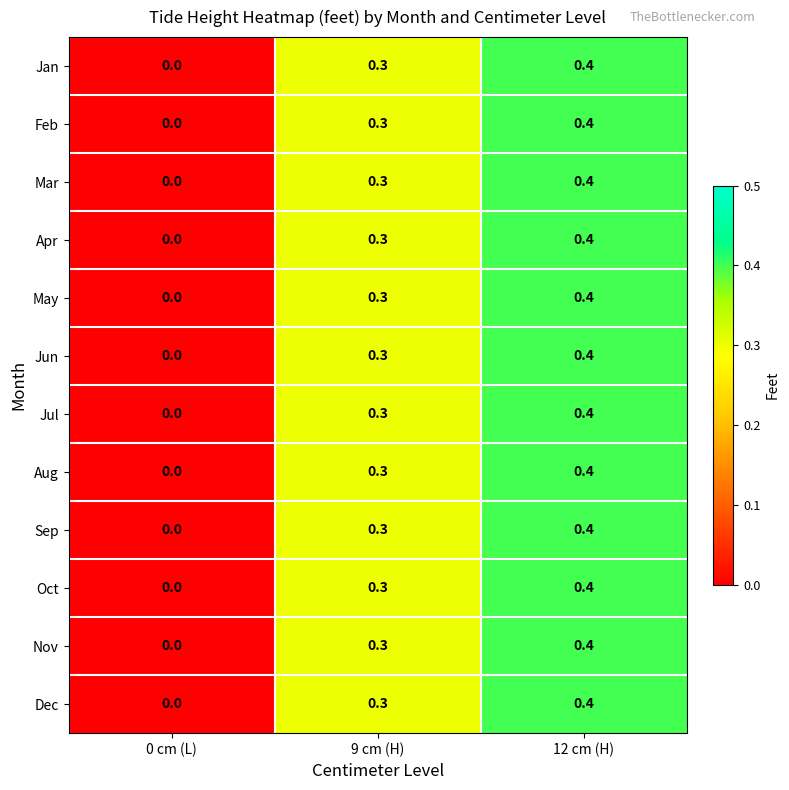

Count the number of data series in this chart.

12